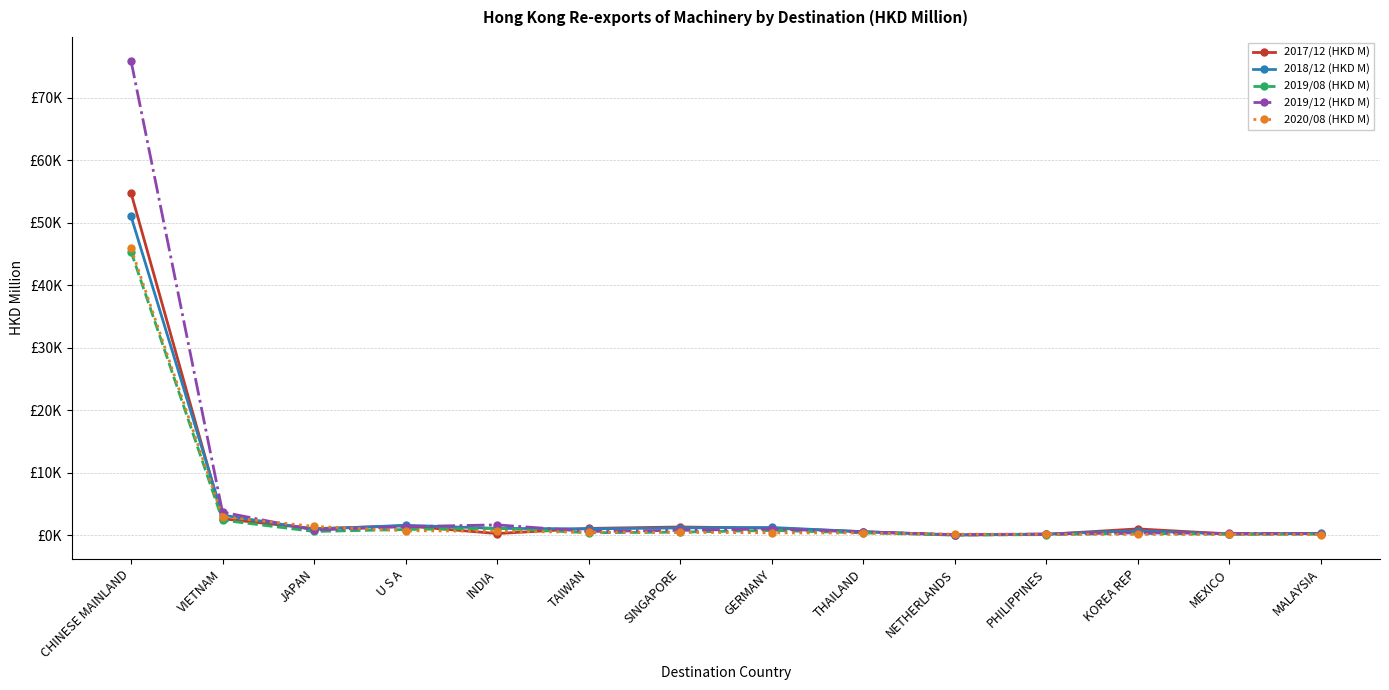

At which category does 2019/08 (HKD M) reach its first local valley?

JAPAN